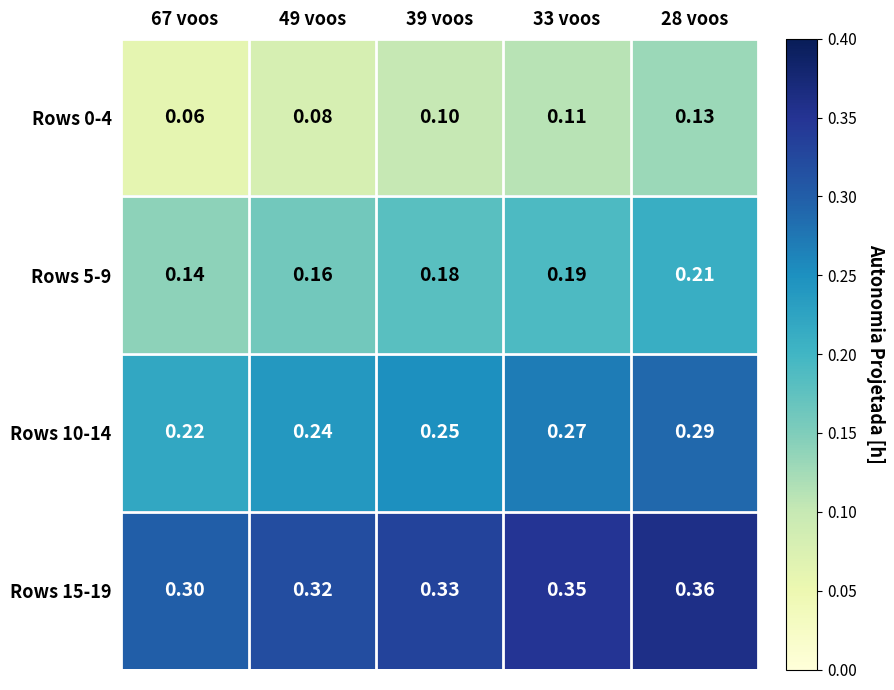

Which label corresponds to the smallest value in the chart?

67 voos